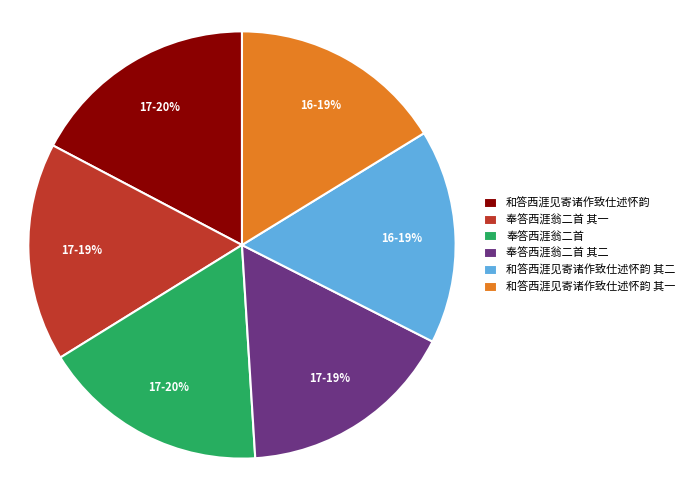

Count the number of slices in the pie.

6